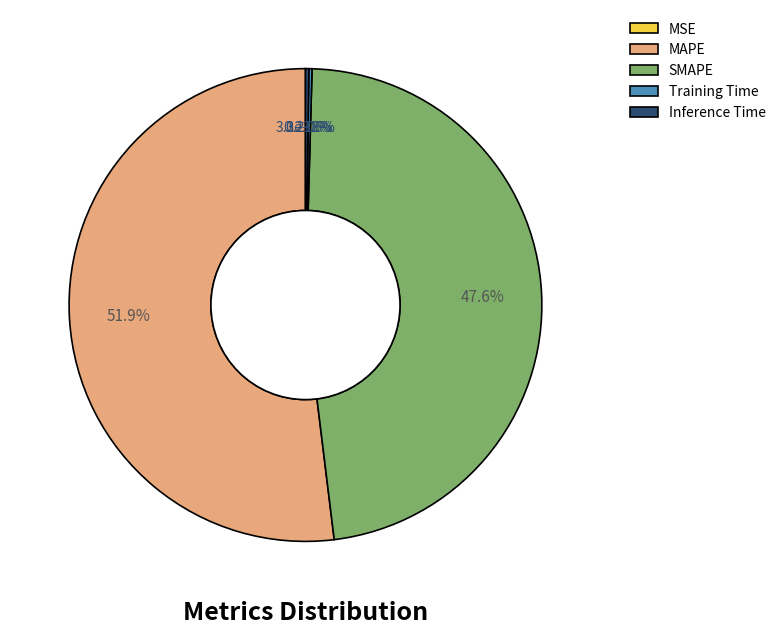

What is the majority slice?

MAPE